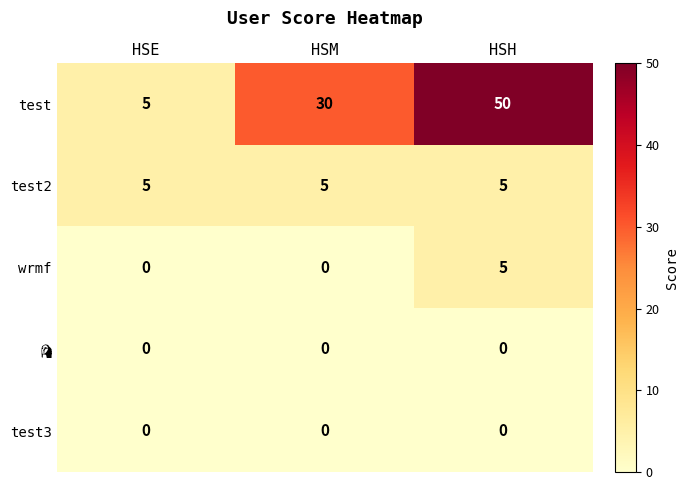

Is it true that test2 equals 2 at HSM?

False